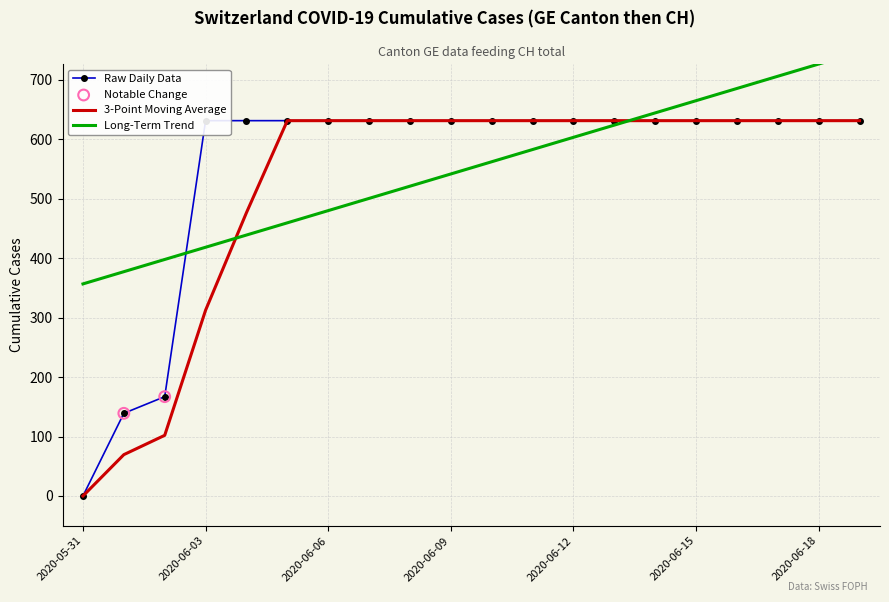

Between 2020-06-15 and 2020-06-14, which is larger?

2020-06-15